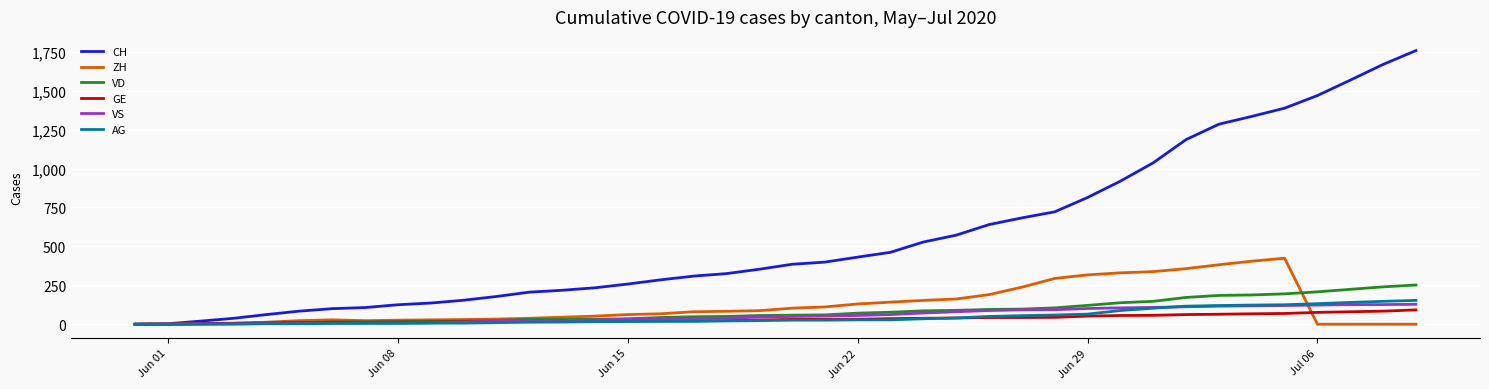

How many lines are shown in the chart?

6